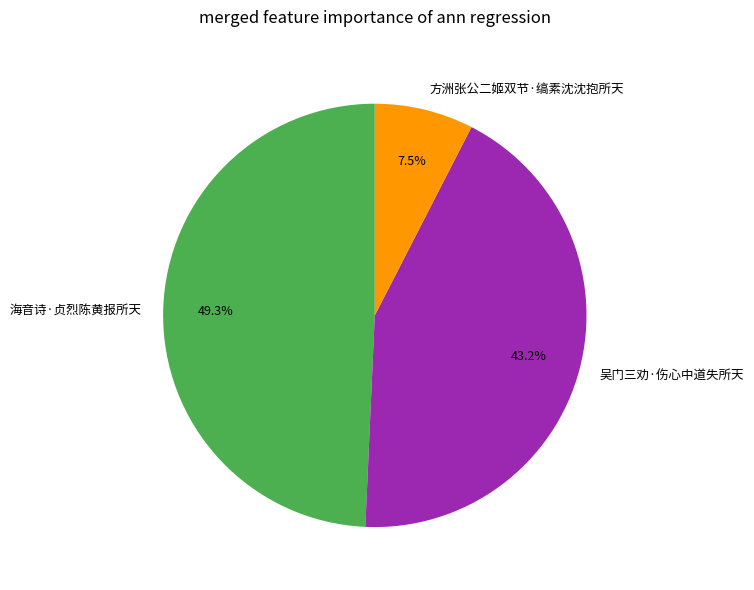

Which slice is the smallest?

方洲张公二姬双节·缟素沈沈抱所天